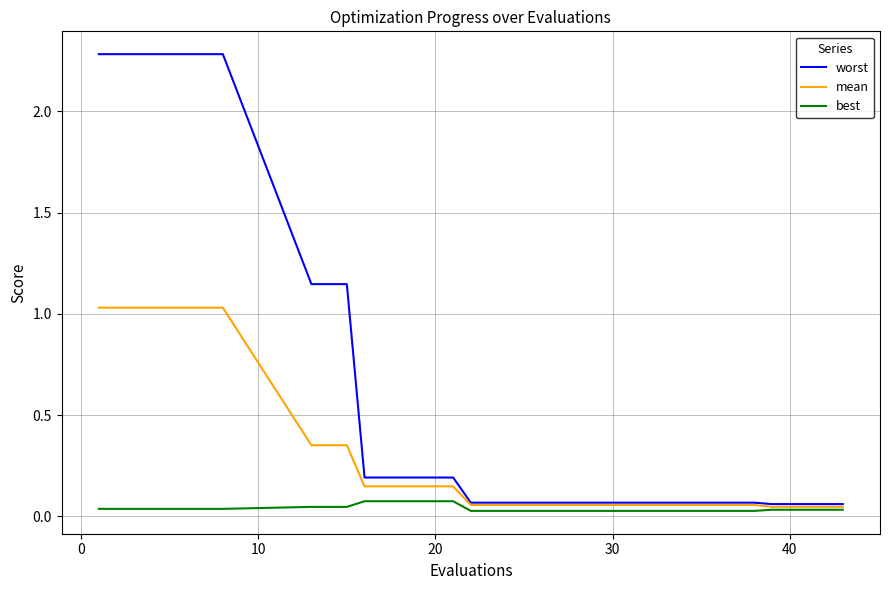

True or false: best and worst intersect in this chart.

False